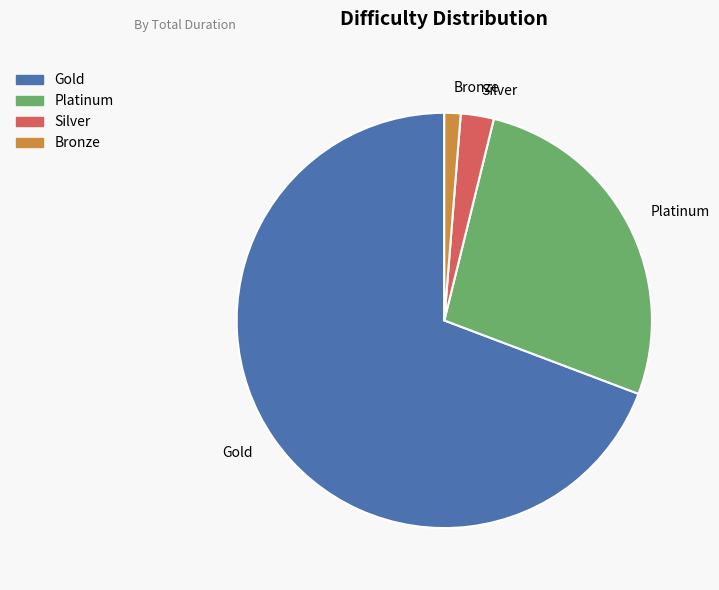

True or false: Gold accounts for 23% of the total.

False